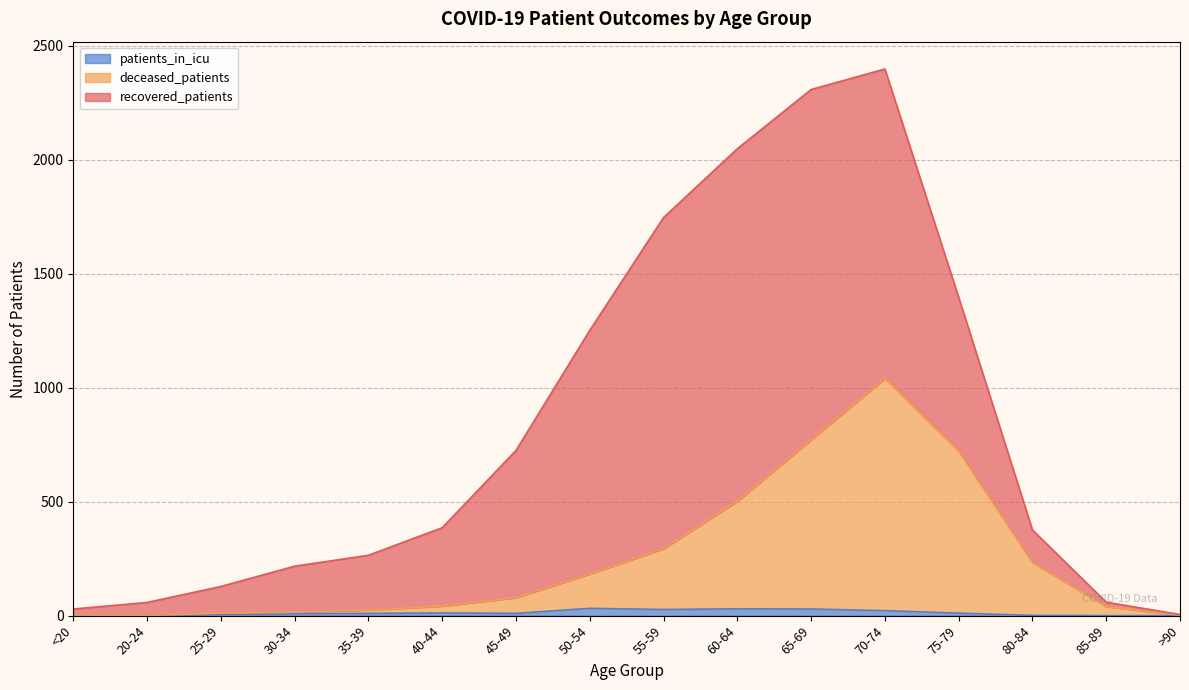

What is the label of the 1st point from the left?

<20